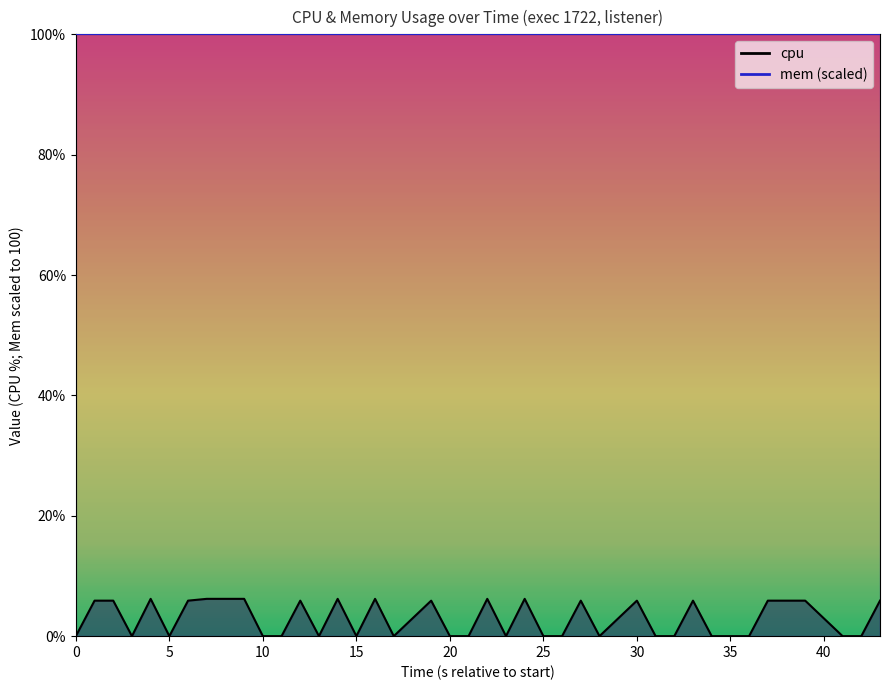

How many points are lower than both their immediate neighbors (excluding endpoints)?

7